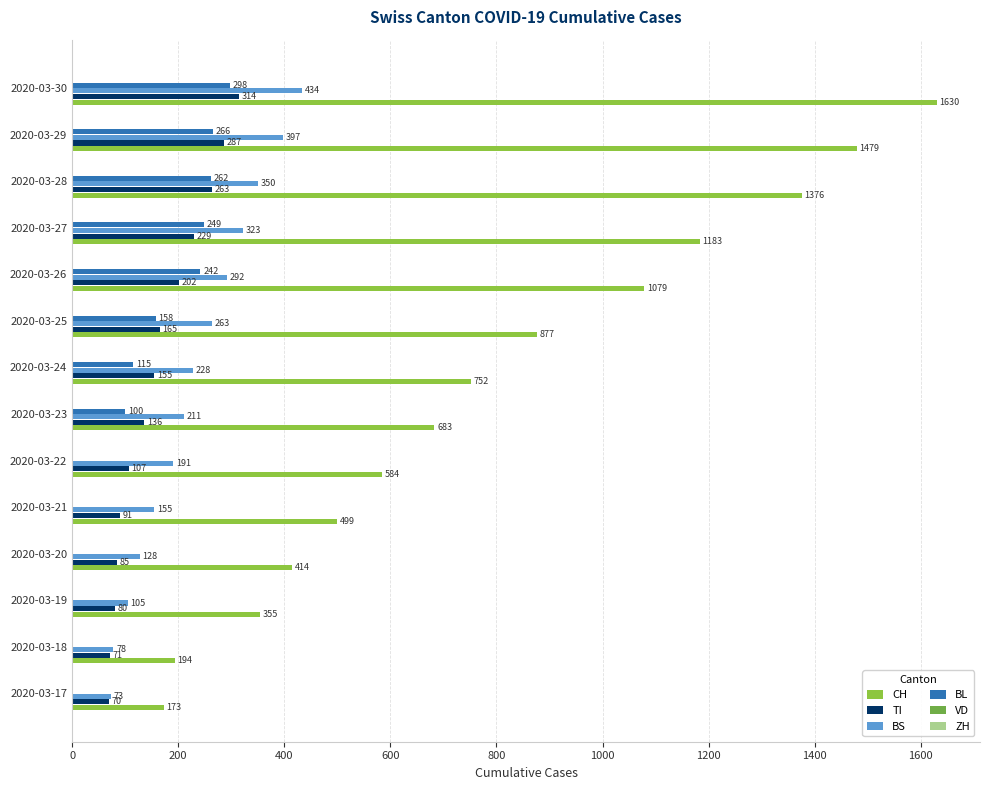

At how many categories does at least one series exceed 1245?

3